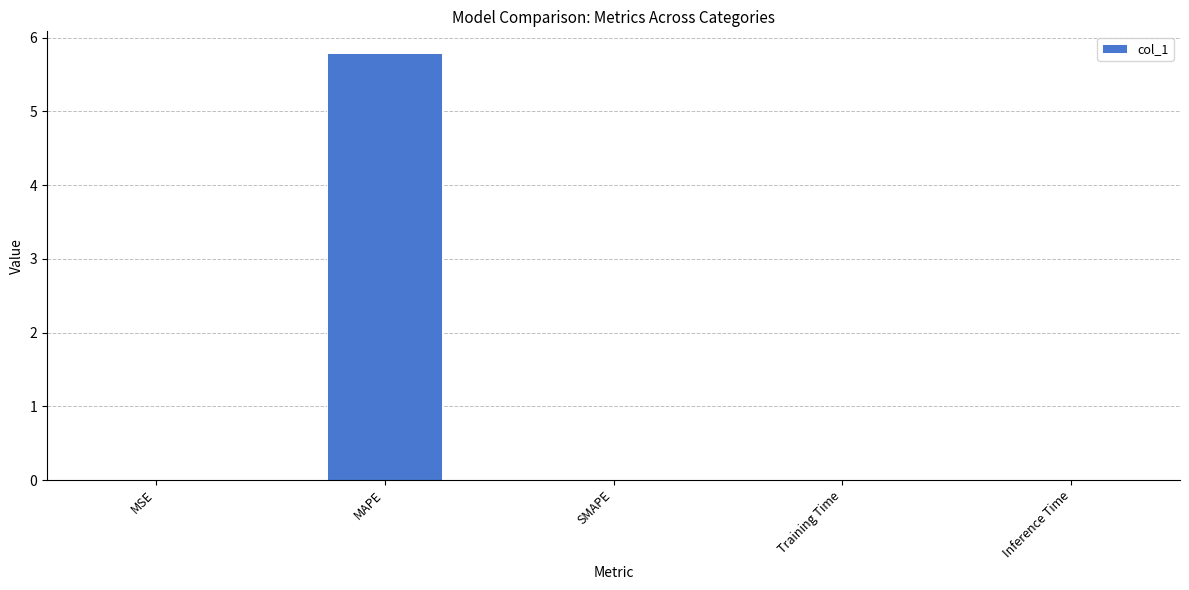

How many data points does each series have?

5